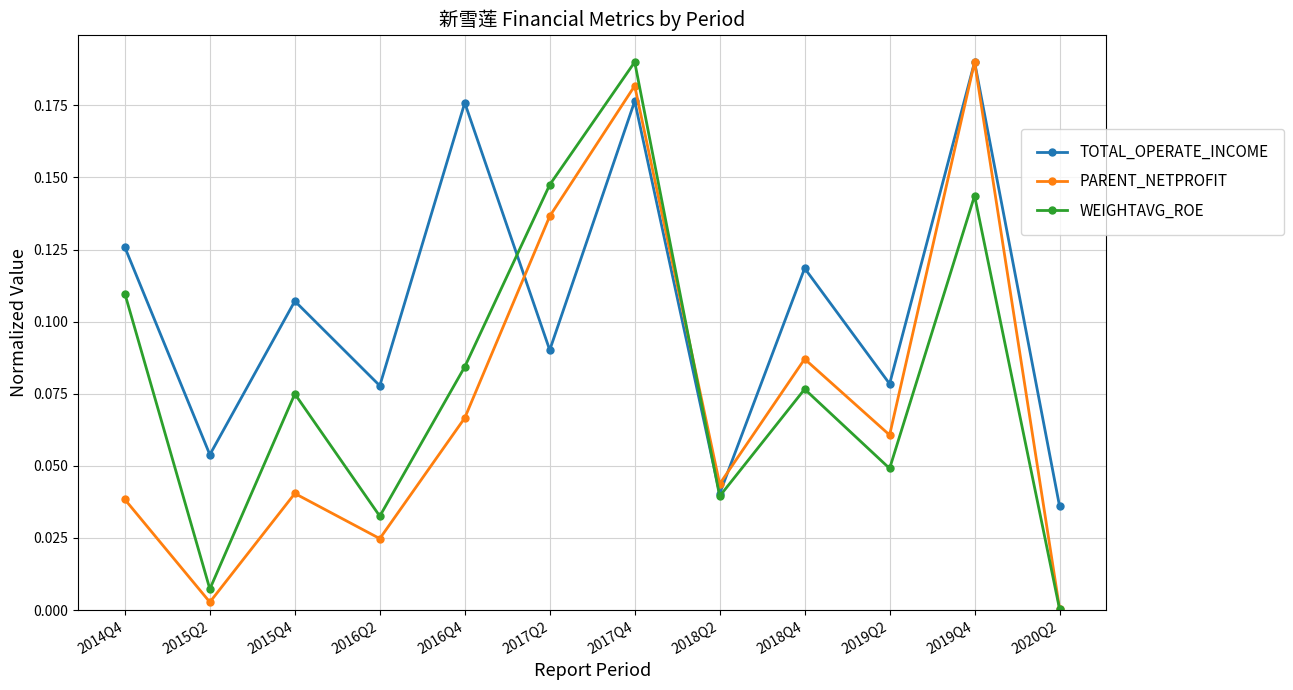

At which category is the sum across all series the highest?

2017Q4